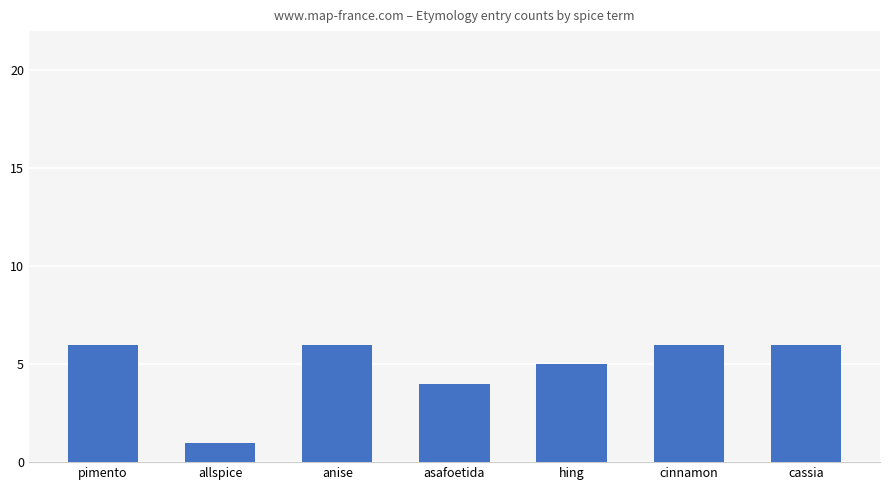

At which label is the value closest to 3?

asafoetida